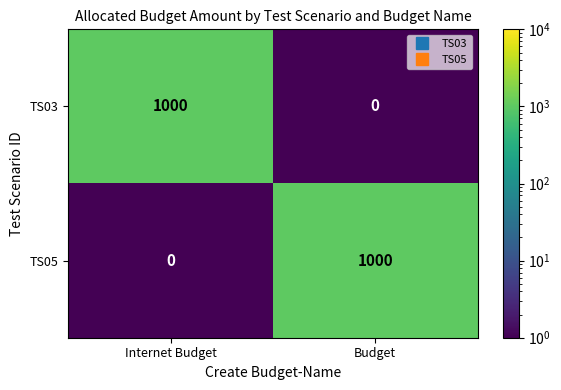

At Internet Budget, list the series in order from largest to smallest.

TS03, TS05